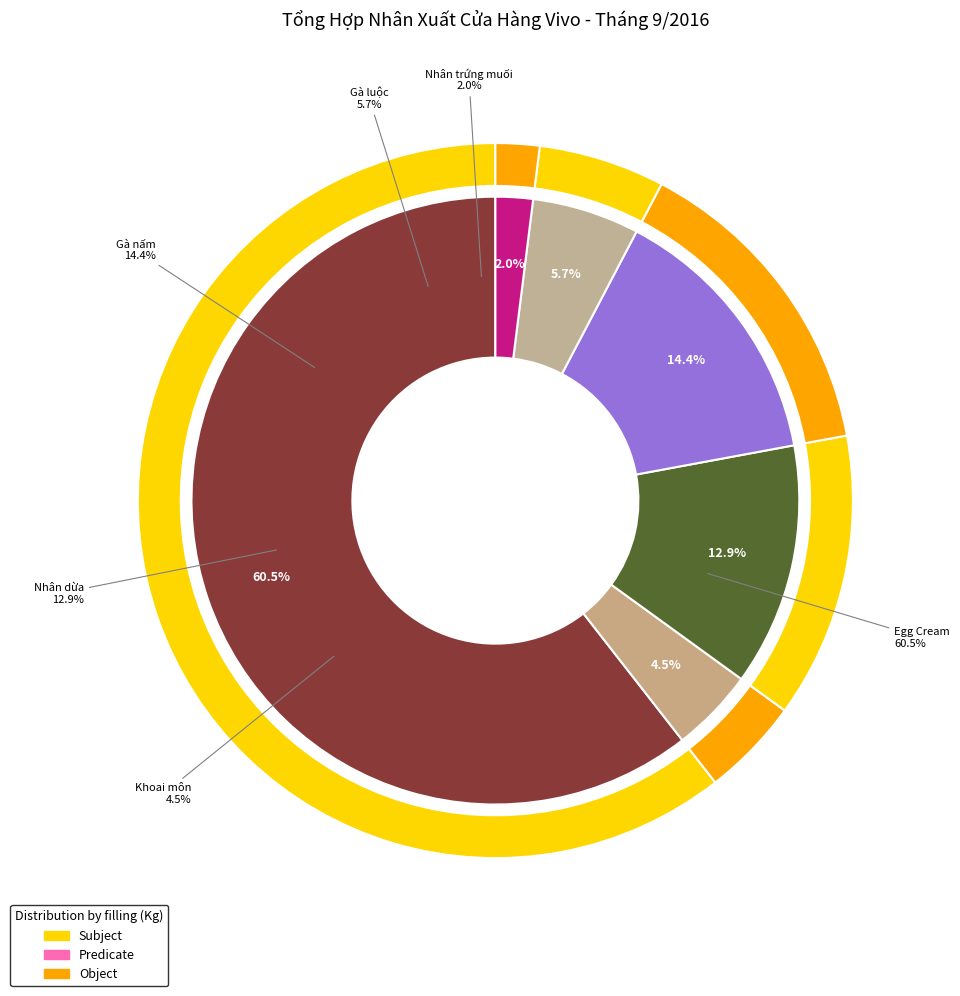

To the nearest percent, what is the difference between the Nhân dừa and Nhân trứng muối slice percentages?

11%